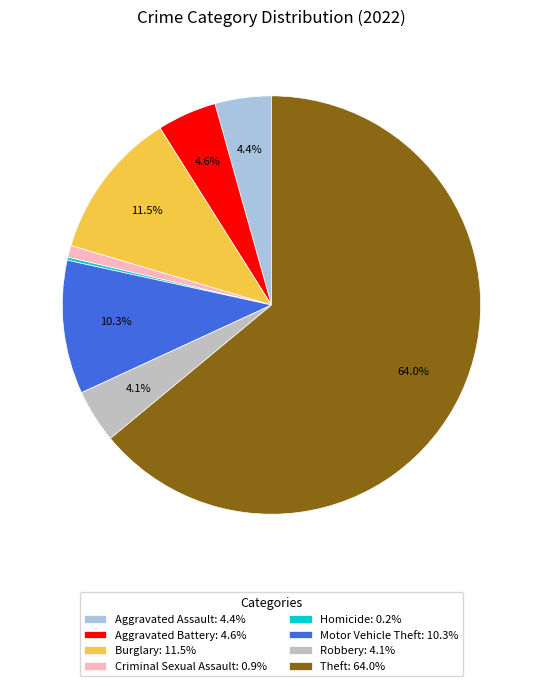

What is the total percentage of Burglary: 11.5% and Motor Vehicle Theft: 10.3%?

21.8%